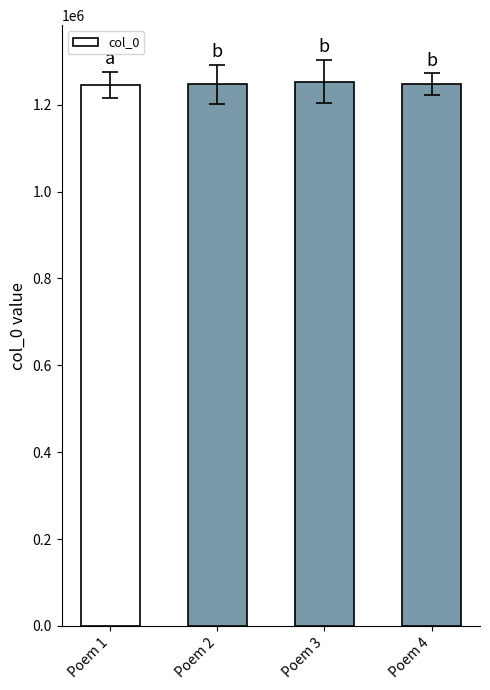

The value at Poem 2 is 2147402. True or false?

False